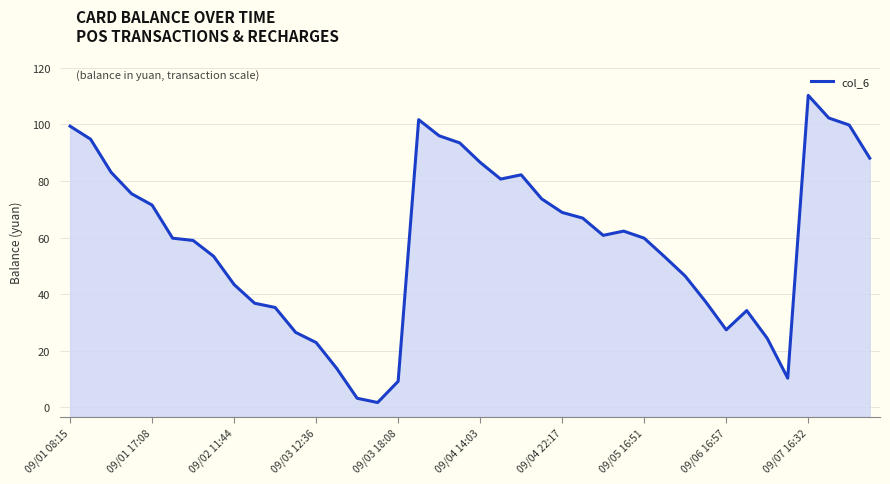

List the labels in order of value, largest first.

36, 37, 17, 38, 09/01 08:15, 18, 09/01 17:08, 19, 39, 20, 09/02 11:44, 22, 21, 09/03 12:36, 23, 09/03 18:08, 24, 25, 27, 26, 09/04 14:03, 28, 09/04 22:17, 09/05 16:51, 29, 30, 09/06 16:57, 31, 09/07 16:32, 10, 33, 32, 11, 34, 12, 13, 35, 16, 14, 15